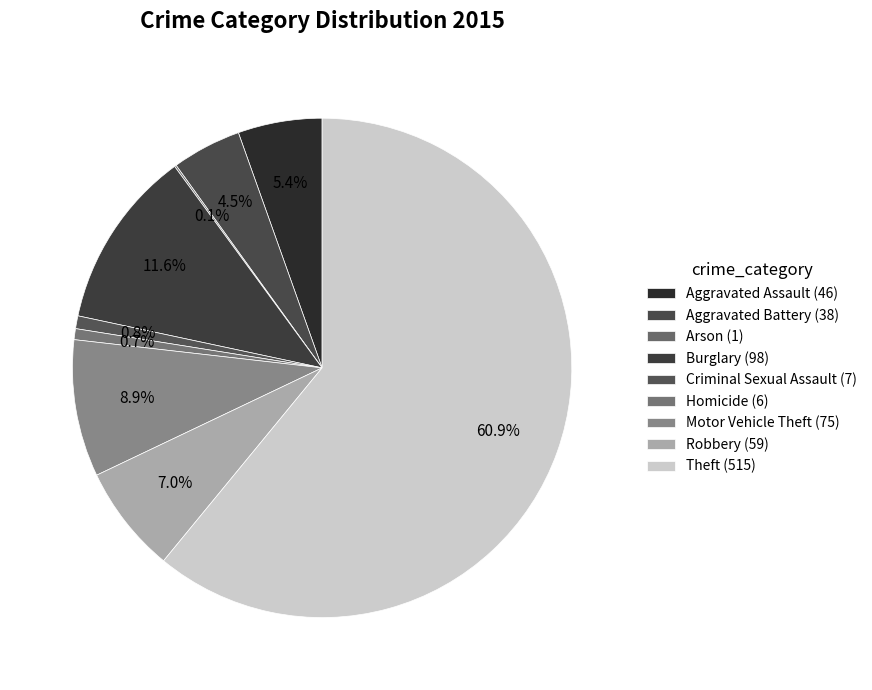

The Homicide slice represents 1% of the pie. True or false?

True